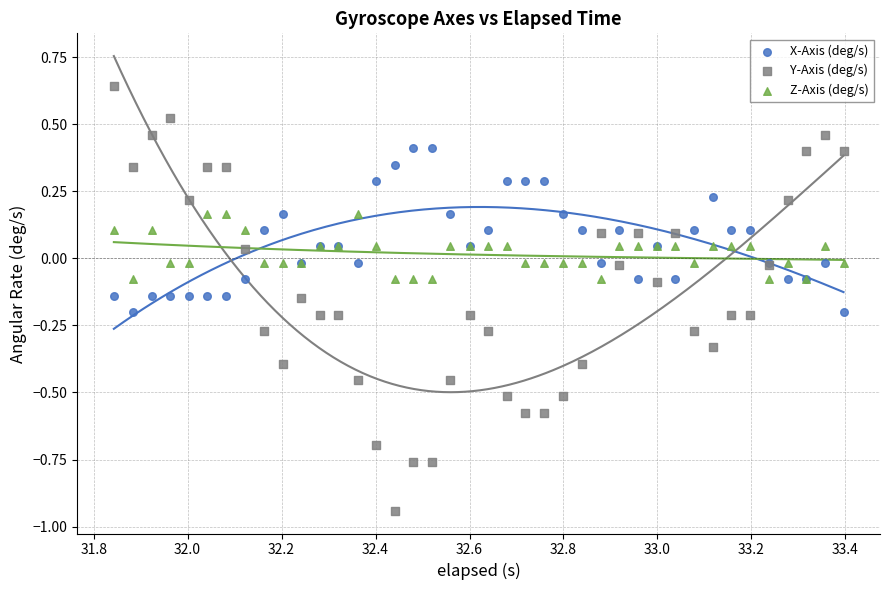

What are all the series names shown in the legend?

X-Axis (deg/s), Y-Axis (deg/s), Z-Axis (deg/s)